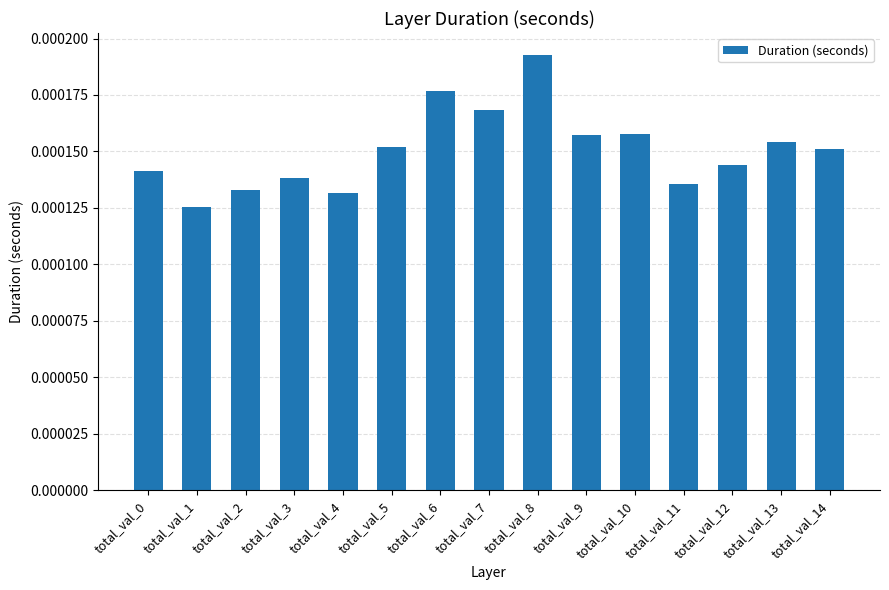

Where is the data nearest to the value 0?

total_val_1